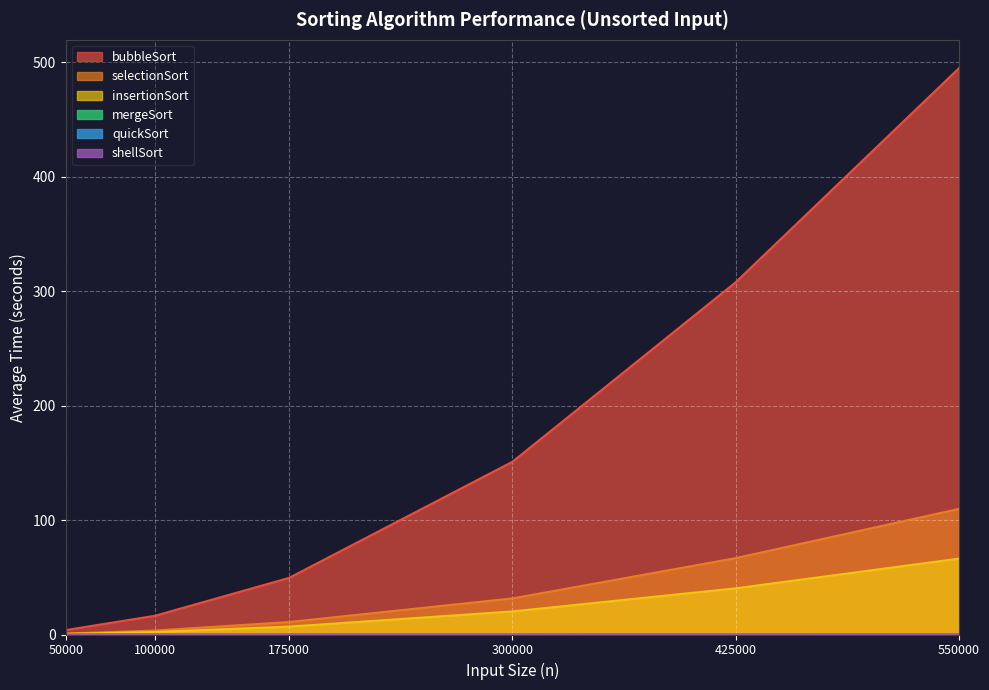

True or false: shellSort has more than 0 interior local peaks.

False